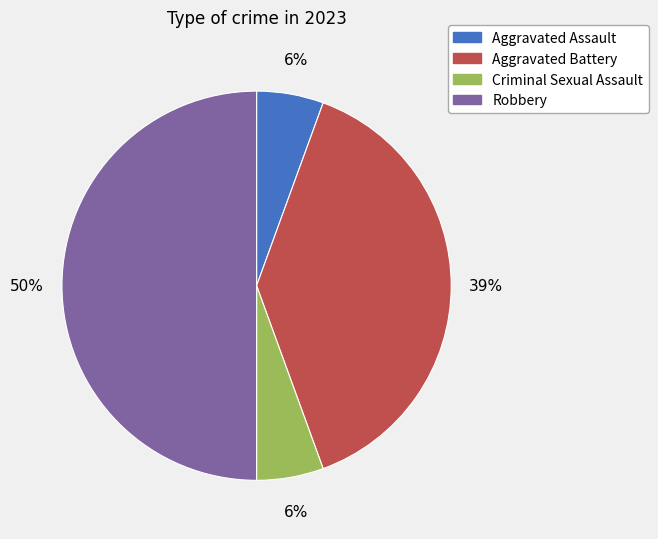

Combined, do Robbery and Aggravated Assault account for over 50%?

Yes